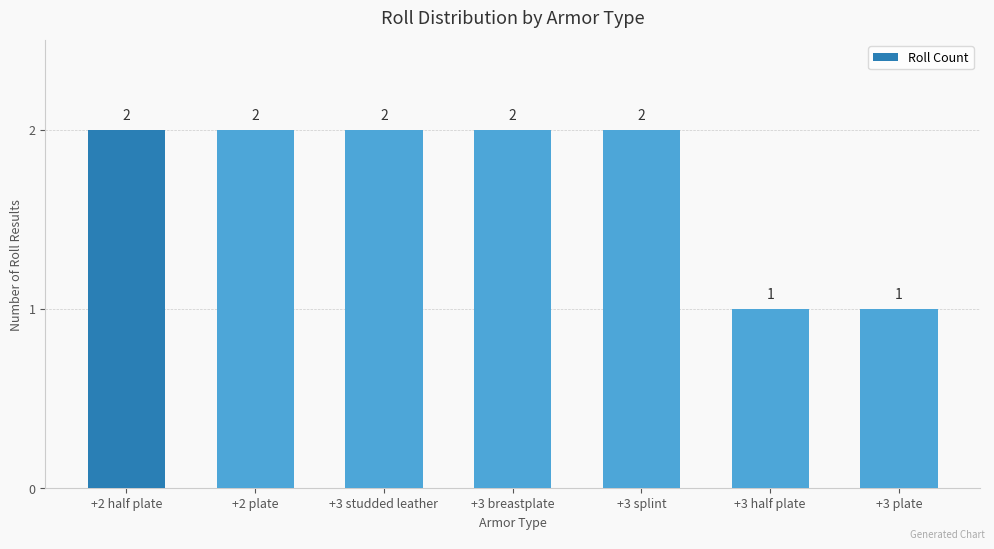

Reading left to right, list all the values displayed in this chart.

2	2	2	2	2	1	1